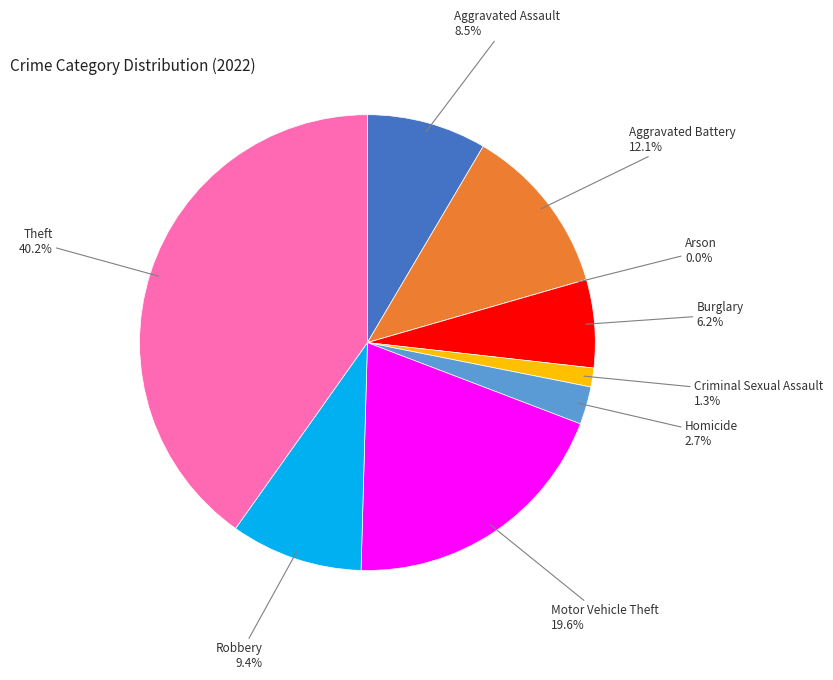

Rank the categories by value from lowest to highest.

Arson, Criminal Sexual Assault, Homicide, Burglary, Aggravated Assault, Robbery, Aggravated Battery, Motor Vehicle Theft, Theft